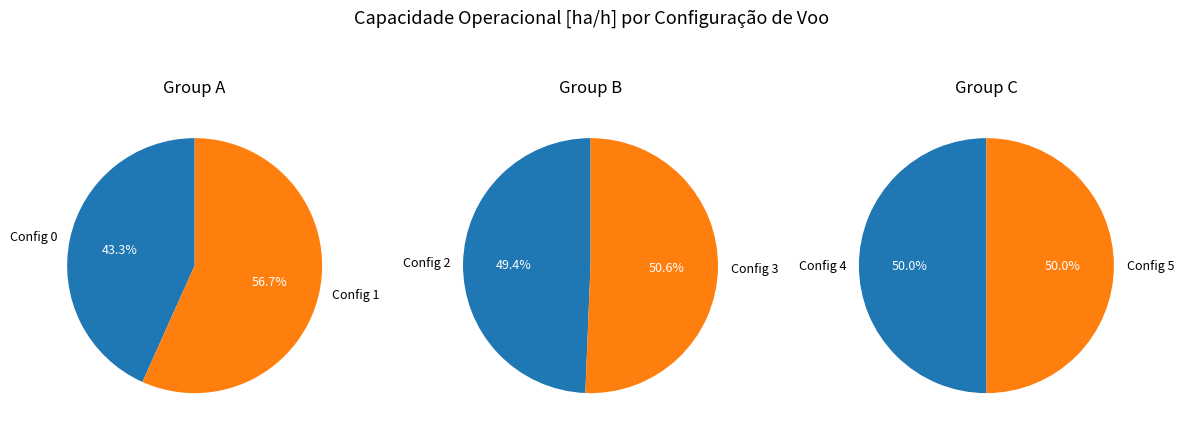

Does 3 represent more than half of the total?

No